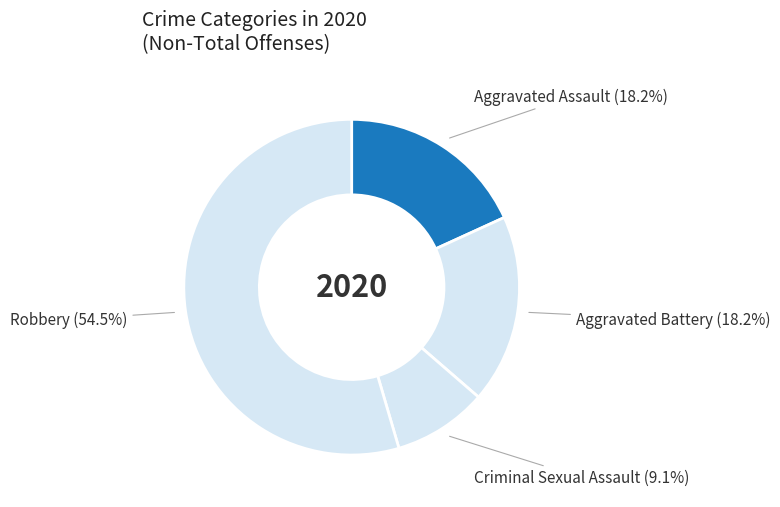

Count the number of slices in the pie.

4